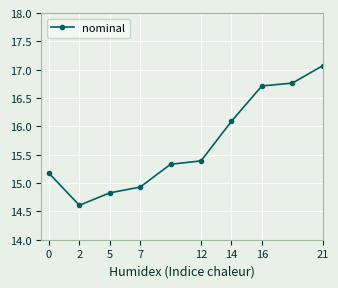

What is the sum of all values?

156.9